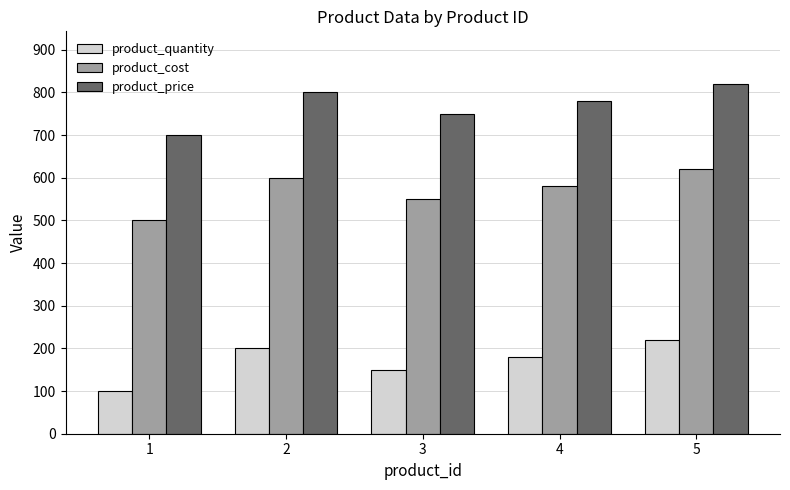

Where does the product_price series first go above 780?

2